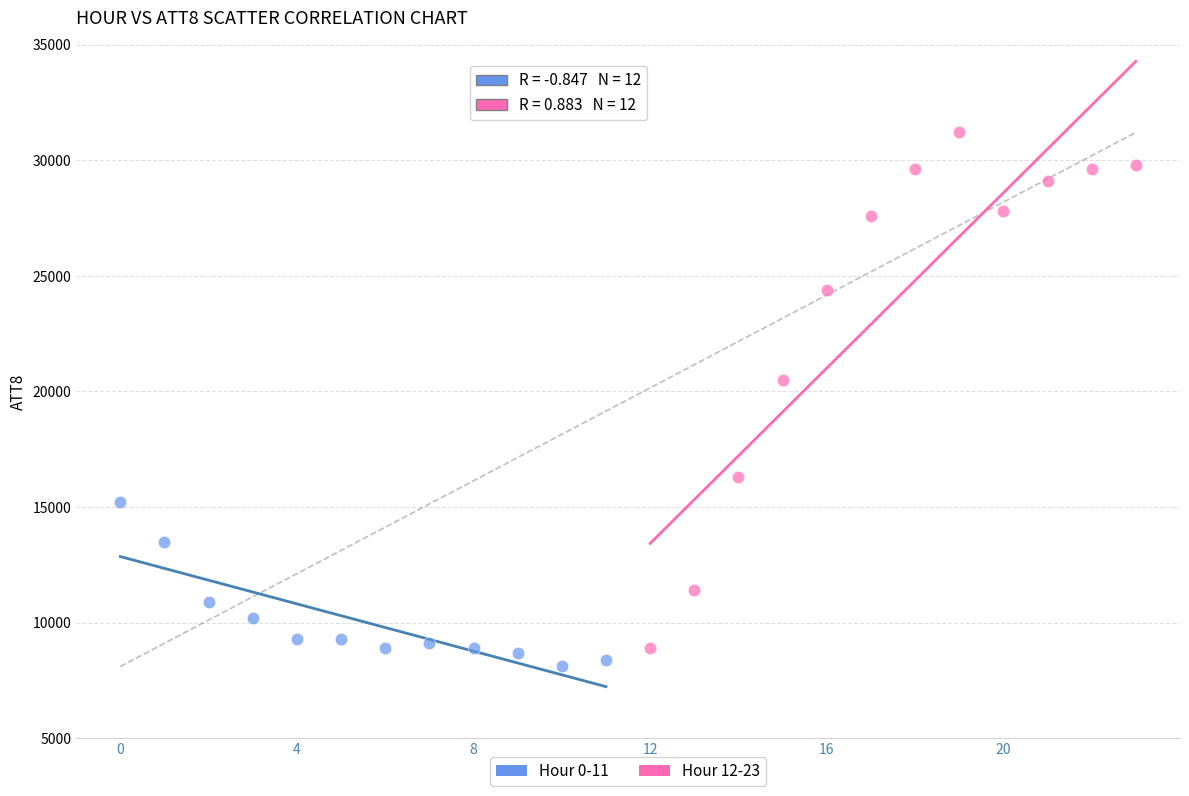

Which series contains the highest Y value?

Hour 12-23